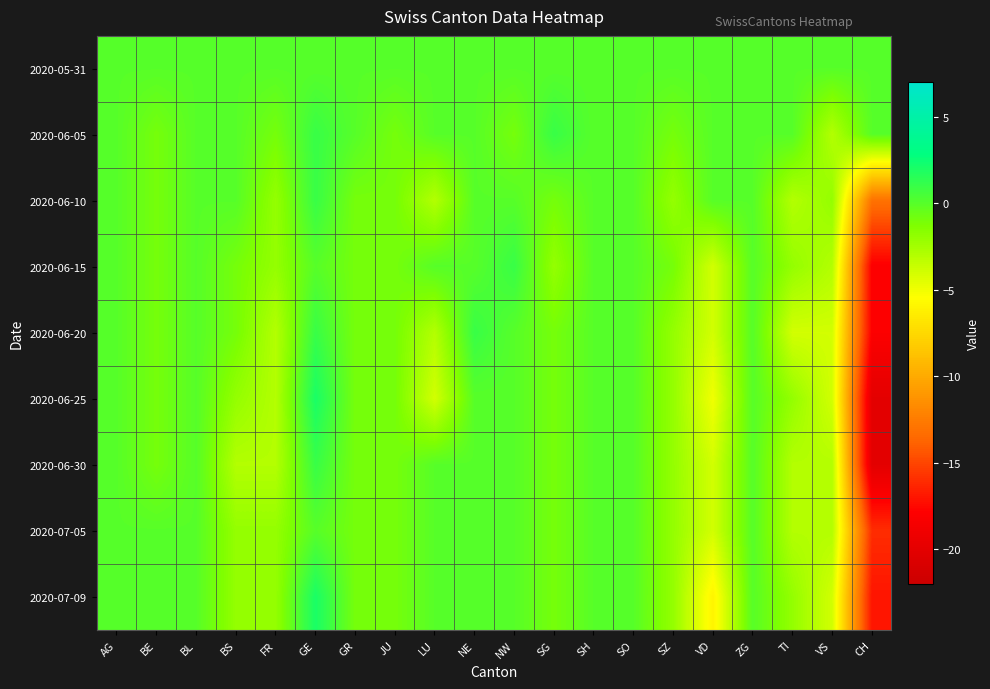

Reading left to right, extract all data points from this chart.

2020-05-31: AG=0	BE=0	BL=0	BS=0	FR=0	GE=0	GR=0	JU=0	LU=0	NE=0	NW=0	SG=0	SH=0	SO=0	SZ=0	VD=0	ZG=0	TI=0	VS=0	CH=0
2020-06-05: AG=0	BE=-1	BL=0	BS=0	FR=-1	GE=1	GR=0	JU=-1	LU=0	NE=0	NW=-1	SG=1	SH=0	SO=0	SZ=-1	VD=0	ZG=0	TI=0	VS=-3	CH=0
2020-06-10: AG=0	BE=-1	BL=0	BS=0	FR=-2	GE=1	GR=-1	JU=-1	LU=-3	NE=0	NW=0	SG=-1	SH=0	SO=0	SZ=-2	VD=0	ZG=0	TI=-3	VS=-2	CH=-13
2020-06-15: AG=0	BE=-1	BL=0	BS=-1	FR=-2	GE=0	GR=-1	JU=-1	LU=0	NE=0	NW=1	SG=-2	SH=0	SO=0	SZ=-1	VD=-4	ZG=0	TI=-2	VS=-3	CH=-18
2020-06-20: AG=0	BE=-1	BL=0	BS=-1	FR=-3	GE=1	GR=-1	JU=-1	LU=-3	NE=1	NW=0	SG=-1	SH=0	SO=0	SZ=-2	VD=-4	ZG=0	TI=-4	VS=-4	CH=-18
2020-06-25: AG=0	BE=-1	BL=0	BS=-2	FR=-3	GE=2	GR=-1	JU=-1	LU=-4	NE=0	NW=0	SG=-1	SH=0	SO=0	SZ=-2	VD=-5	ZG=0	TI=-2	VS=-4	CH=-20
2020-06-30: AG=0	BE=-1	BL=0	BS=-3	FR=-3	GE=1	GR=-1	JU=-1	LU=0	NE=0	NW=0	SG=-1	SH=0	SO=0	SZ=-2	VD=-4	ZG=0	TI=-3	VS=-3	CH=-20
2020-07-05: AG=0	BE=0	BL=0	BS=-2	FR=-2	GE=0	GR=-1	JU=-1	LU=0	NE=0	NW=0	SG=-1	SH=0	SO=0	SZ=-2	VD=-4	ZG=0	TI=-3	VS=-3	CH=-16
2020-07-09: AG=0	BE=0	BL=0	BS=-2	FR=-2	GE=2	GR=-1	JU=-1	LU=0	NE=0	NW=0	SG=-1	SH=0	SO=0	SZ=-2	VD=-6	ZG=0	TI=-2	VS=-4	CH=-17